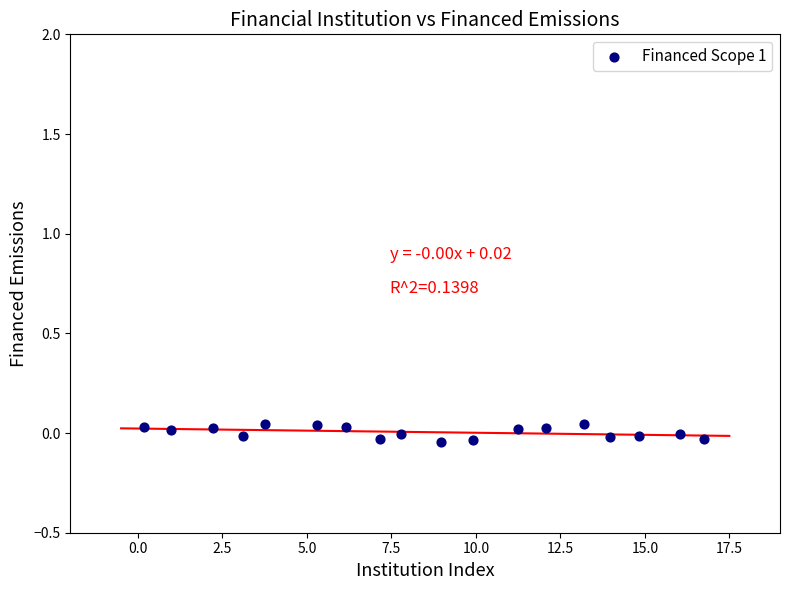

How many points are shown in the scatter plot?

18